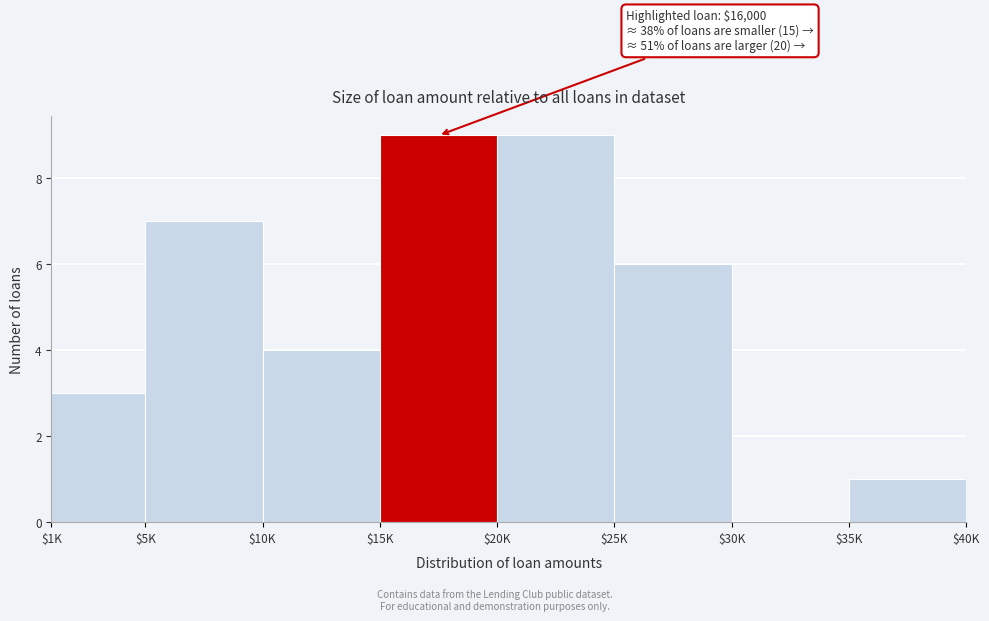

What is the sum of all values?

39